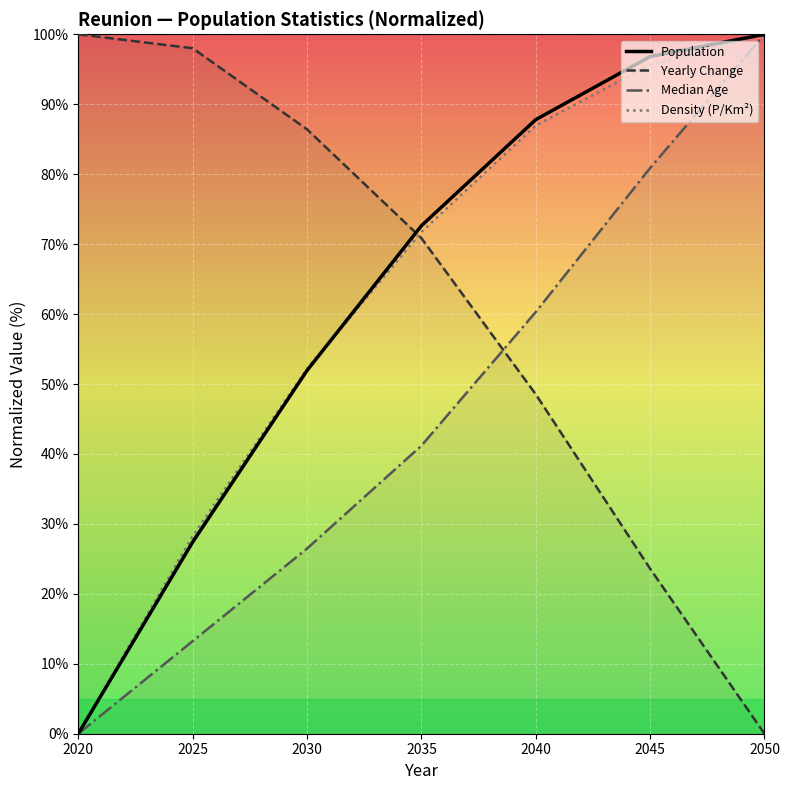

True or false: Density (P/Km²) and Yearly Change intersect in this chart.

True